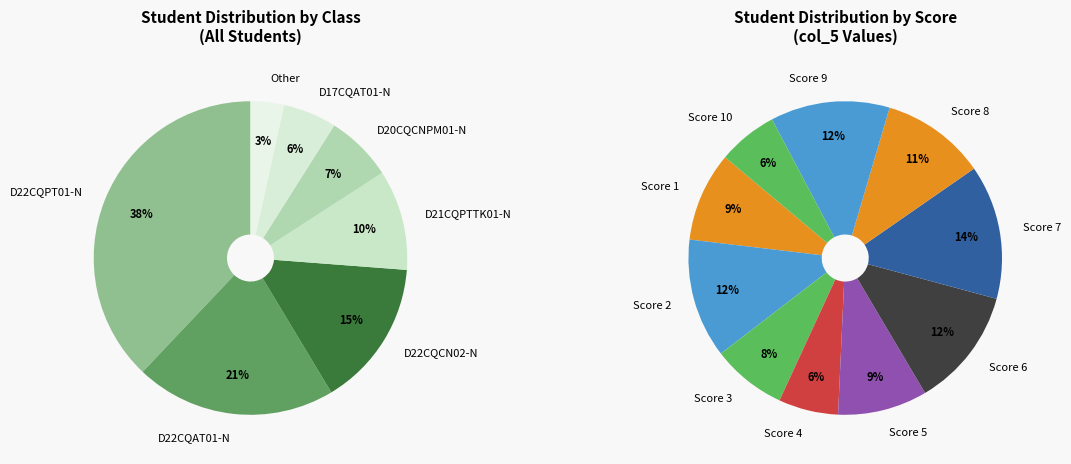

To the nearest percent, what percentage of the pie is D22CQPT01-N?

38%